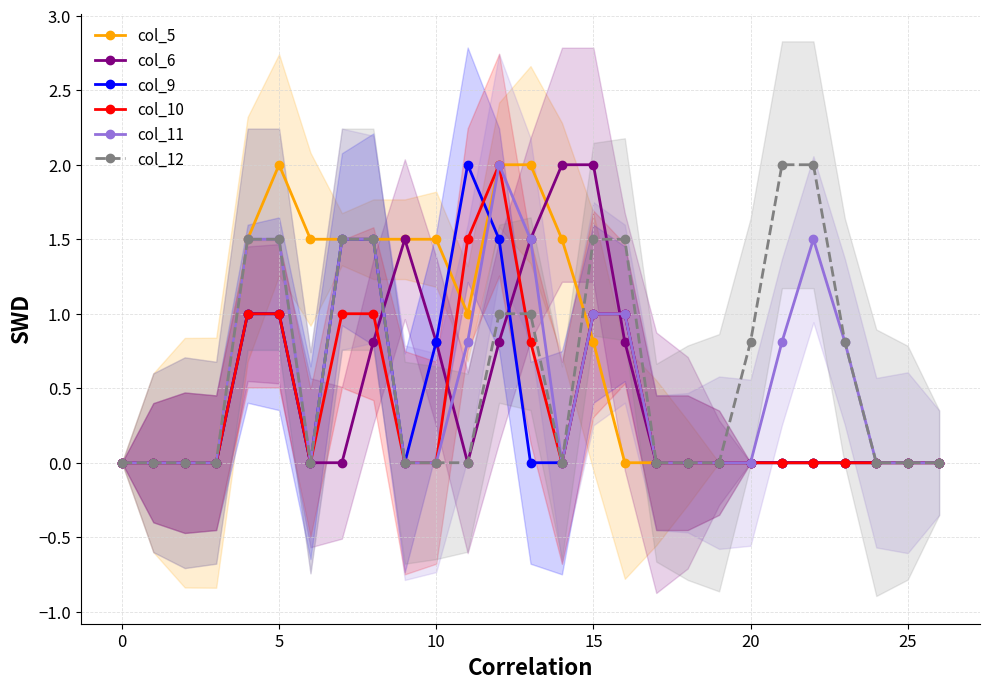

The value of col_6 at 15 is 3.3. True or false?

False